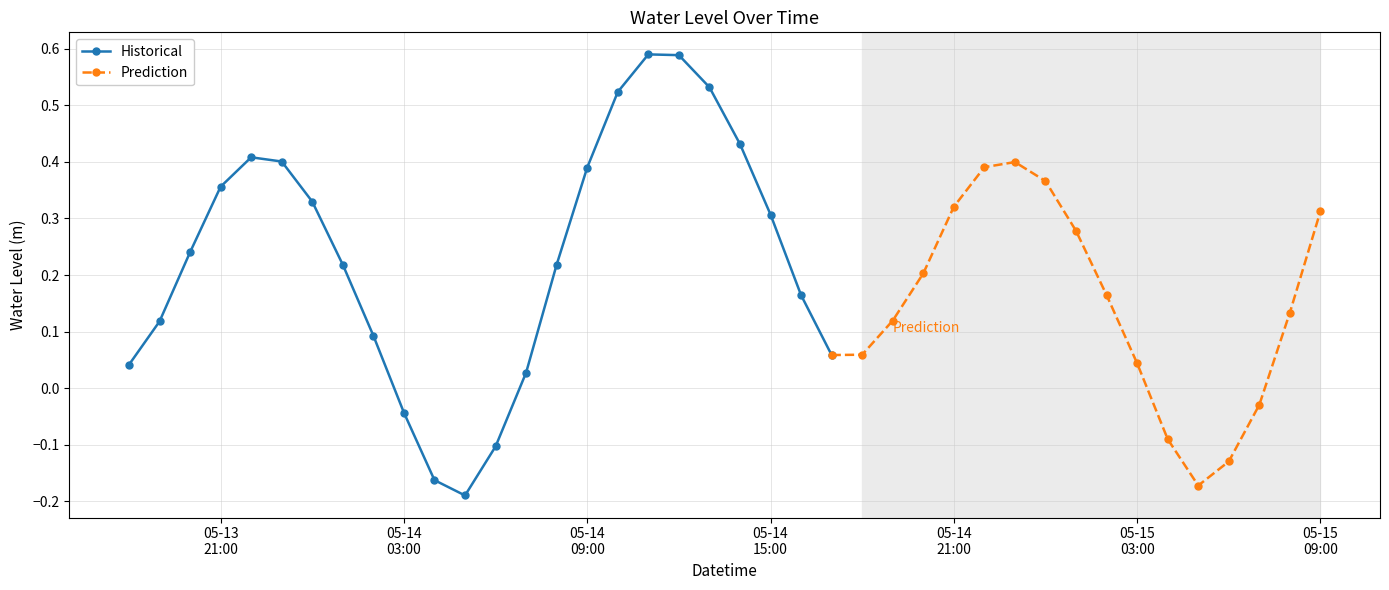

Does the chart display data point markers on the line(s)?

Yes